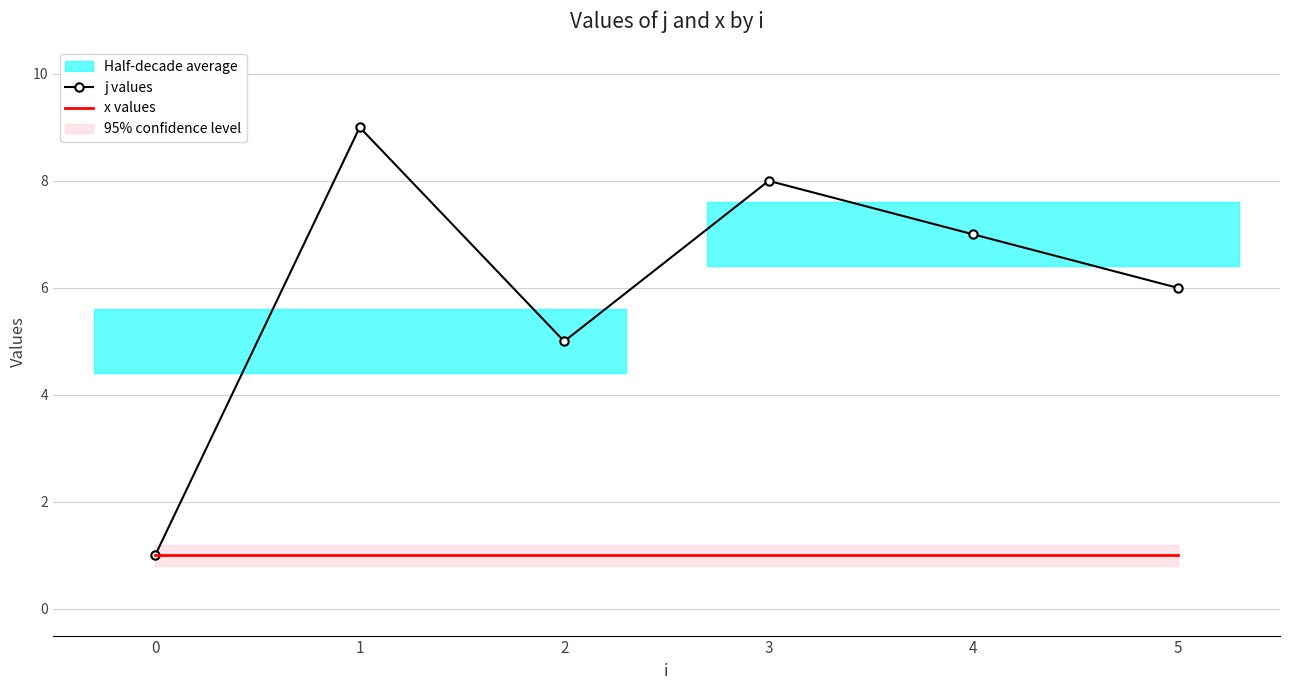

Does the chart have visible grid lines?

Yes